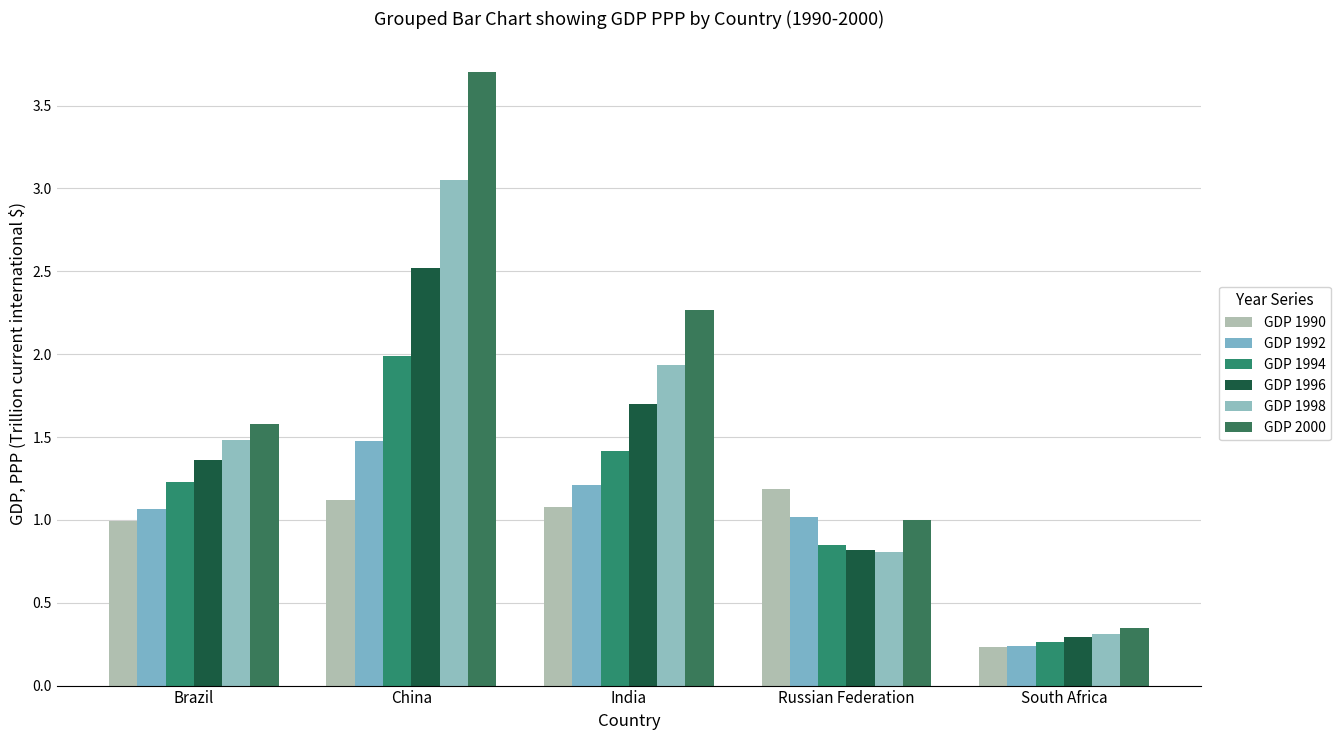

How many values in the GDP 1998 series are below 1?

2